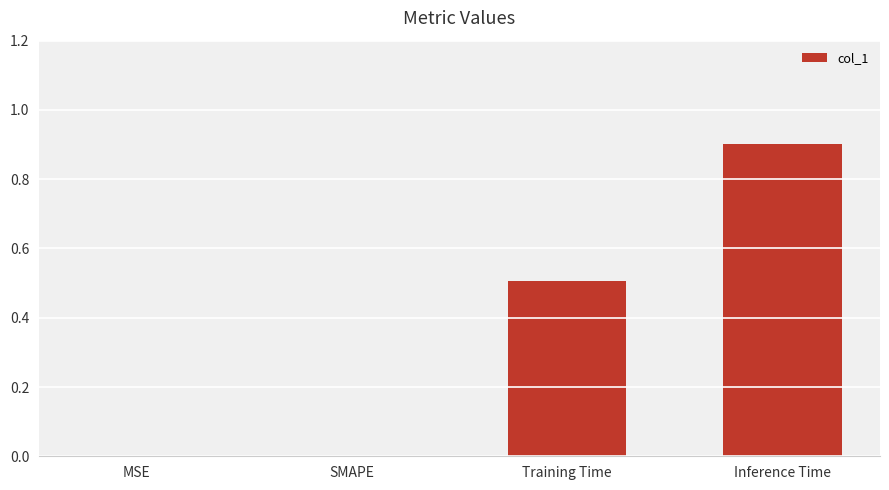

How many series are shown in this chart?

1